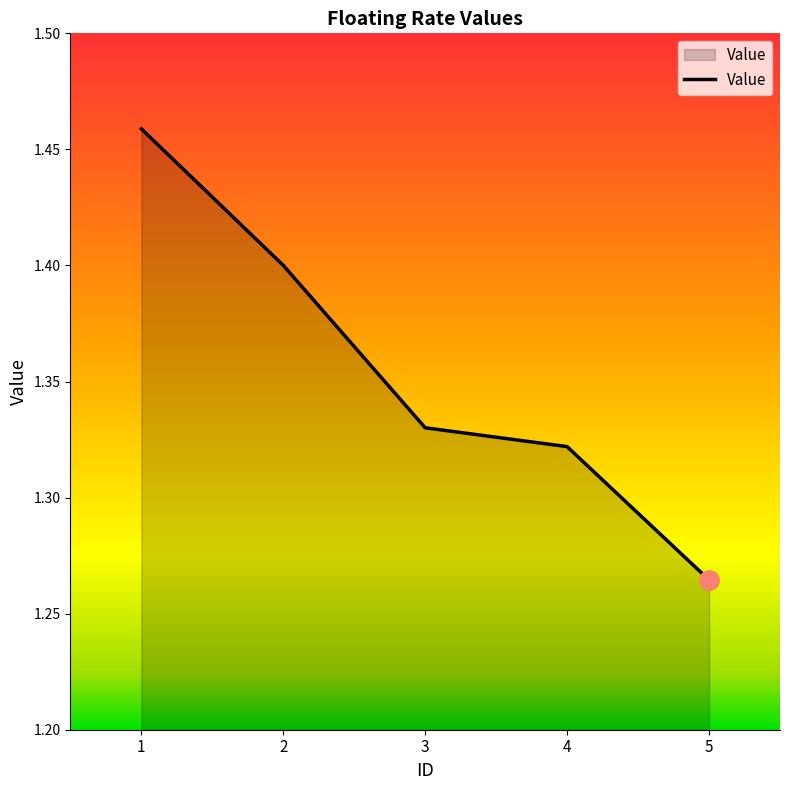

What is the sum of all values?

6.8